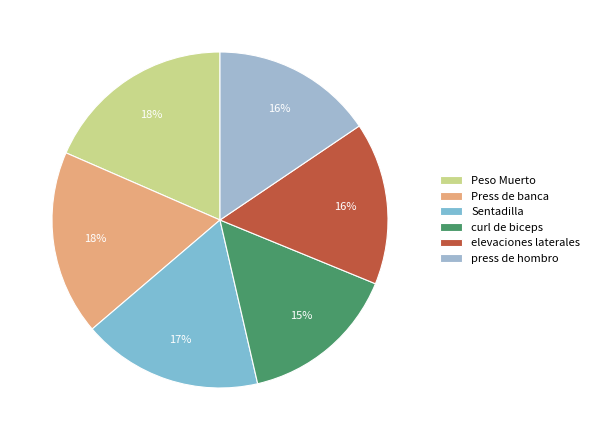

Is there a majority slice in this chart?

No